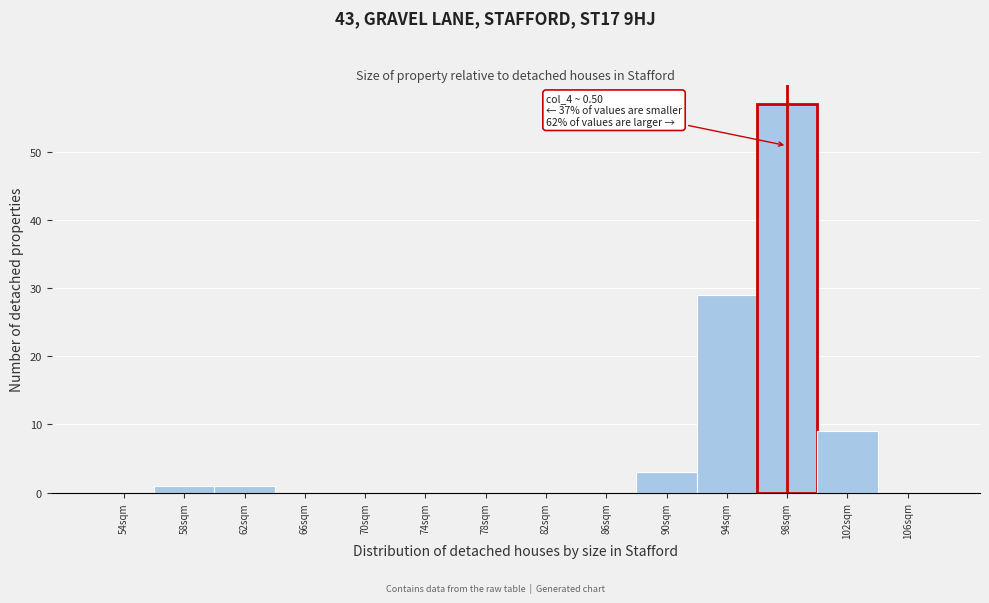

Reading left to right, list all the values displayed in this chart.

54sqm=0	58sqm=1	62sqm=1	66sqm=0	70sqm=0	74sqm=0	78sqm=0	82sqm=0	86sqm=0	90sqm=3	94sqm=29	98sqm=57	102sqm=9	106sqm=0